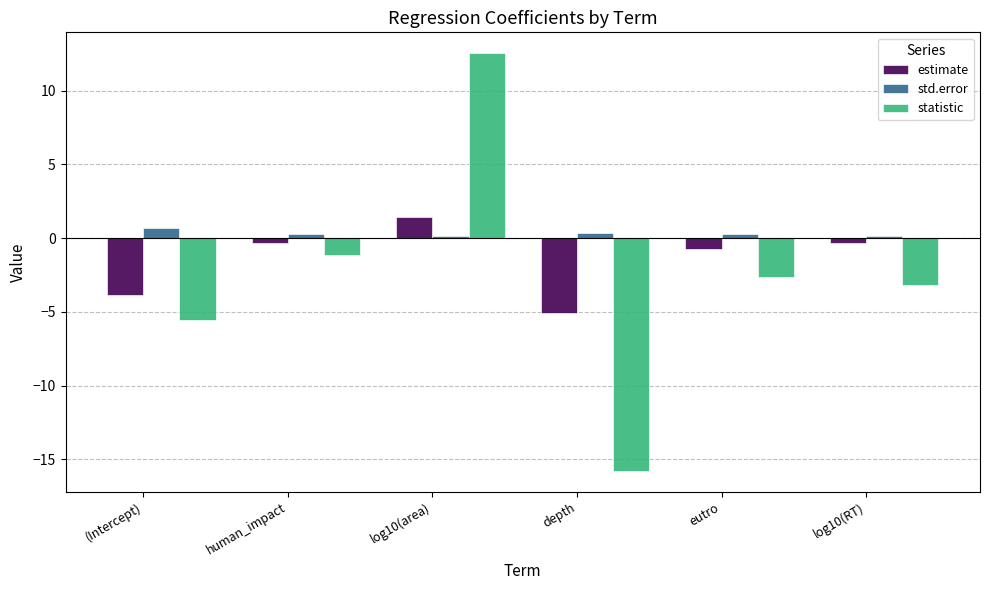

Which category has the highest value in the statistic series?

log10(area)